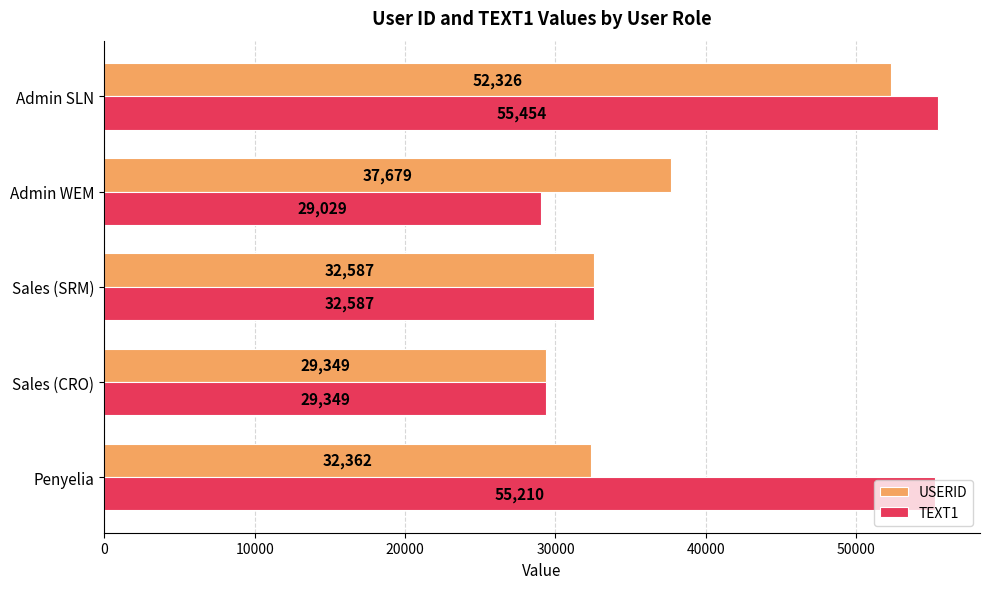

What is the total value across all series at Admin SLN?

107780